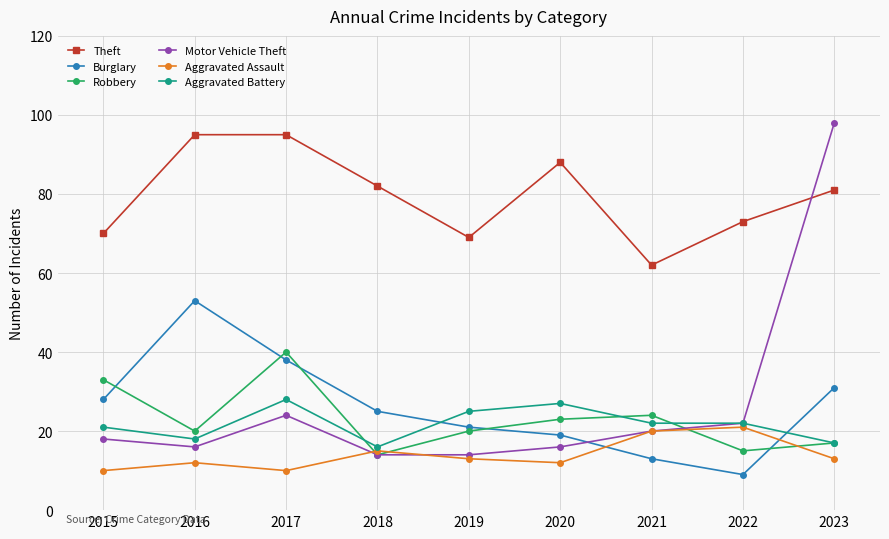

What is the difference between the maximum and minimum values in the Theft series?

33